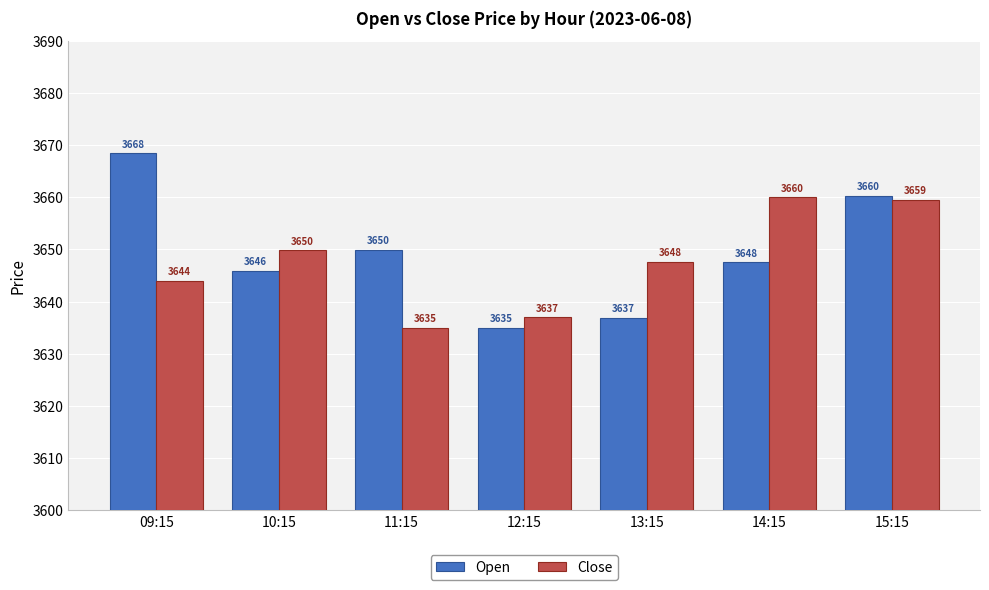

The value of Close at 15:15 is 1014.9. True or false?

False